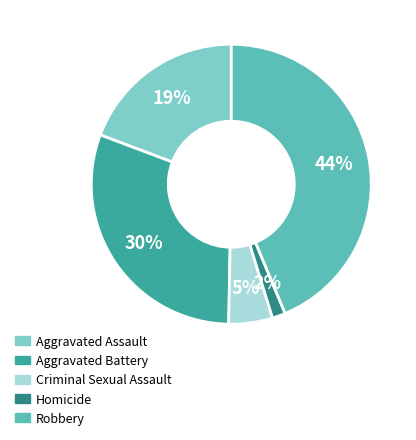

To the nearest percent, what is the combined percentage of Aggravated Battery and Robbery?

74%